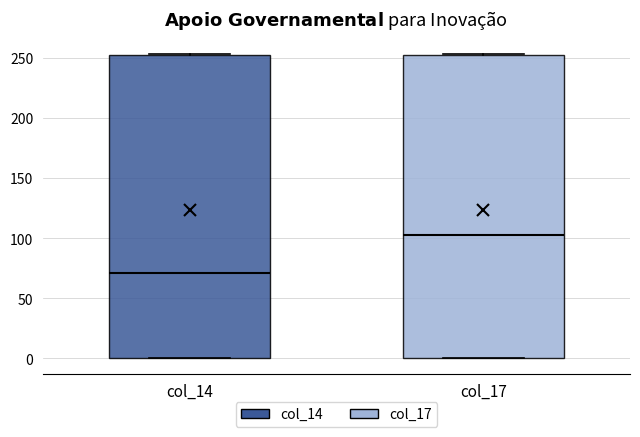

Where is the upper edge of the box for col_14 on the y-axis? The values are not printed on the chart, so give them approximately, as read against the axis.

250